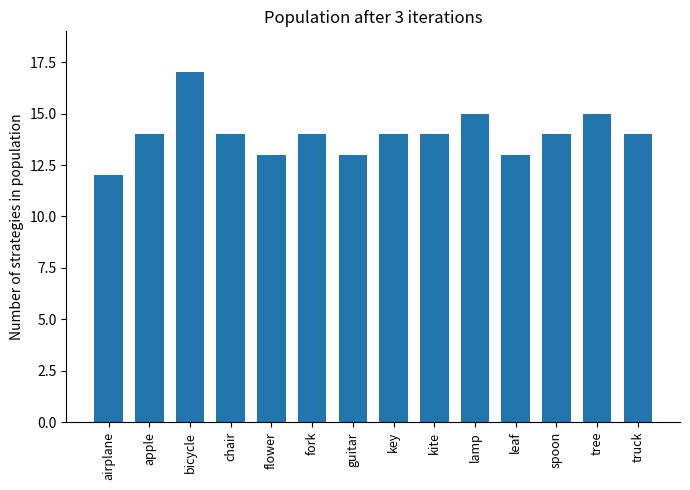

What is the sum of the values at chair and kite?

28